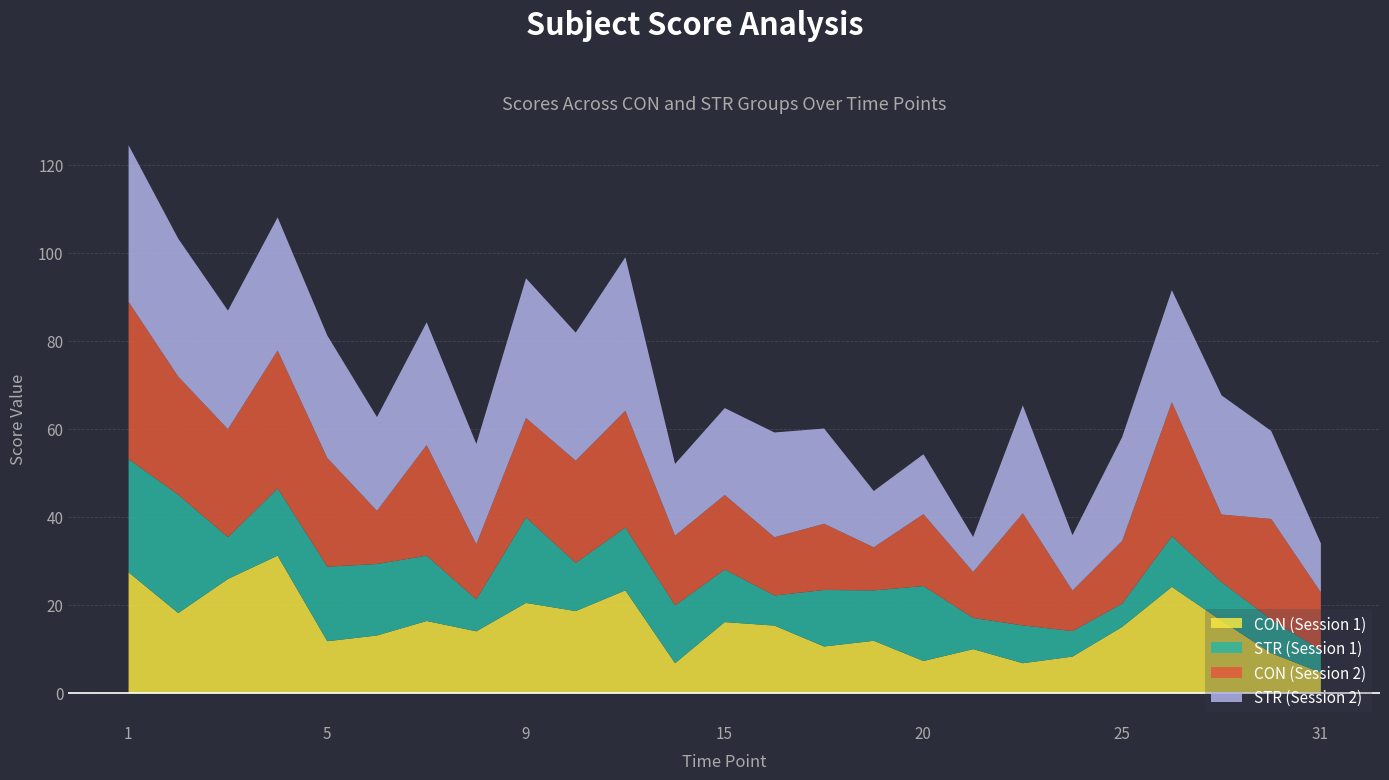

What is the difference between the second highest and second lowest values in the STR_first series?

20.4